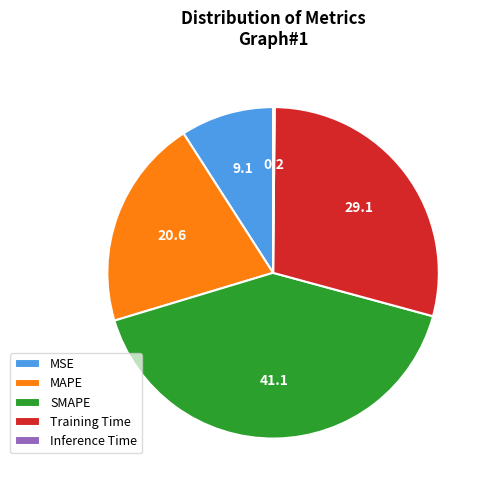

Which category has the biggest portion of the pie?

SMAPE